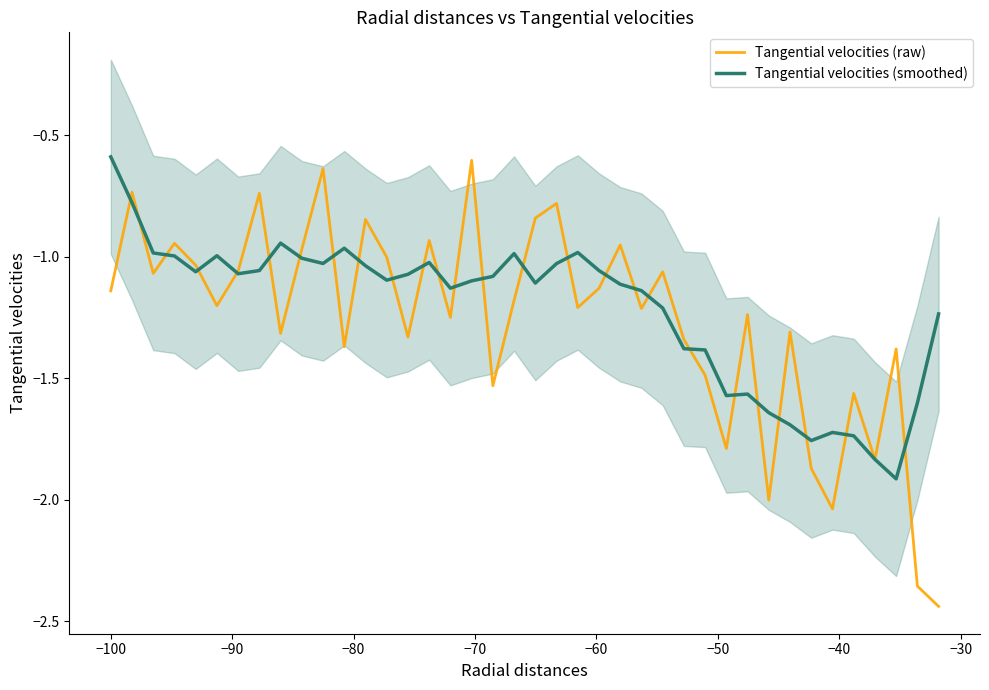

List the series in order of their overall mean, highest first.

Tangential velocities (smoothed), Tangential velocities (raw)